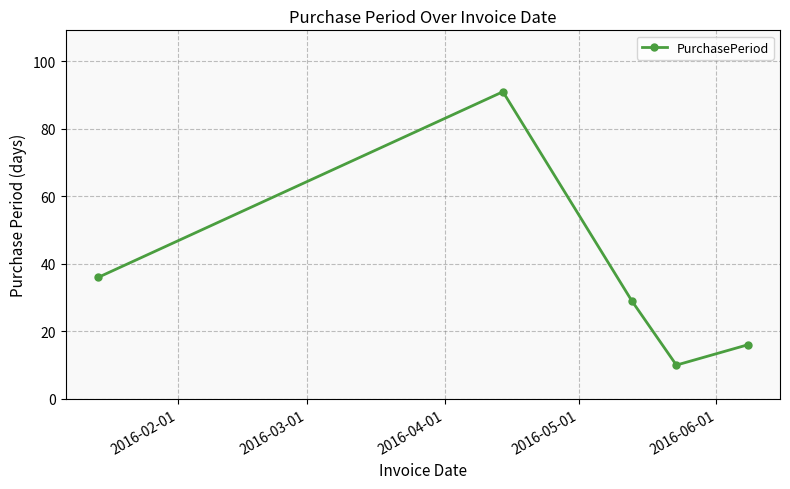

What is the sum of all values?

182